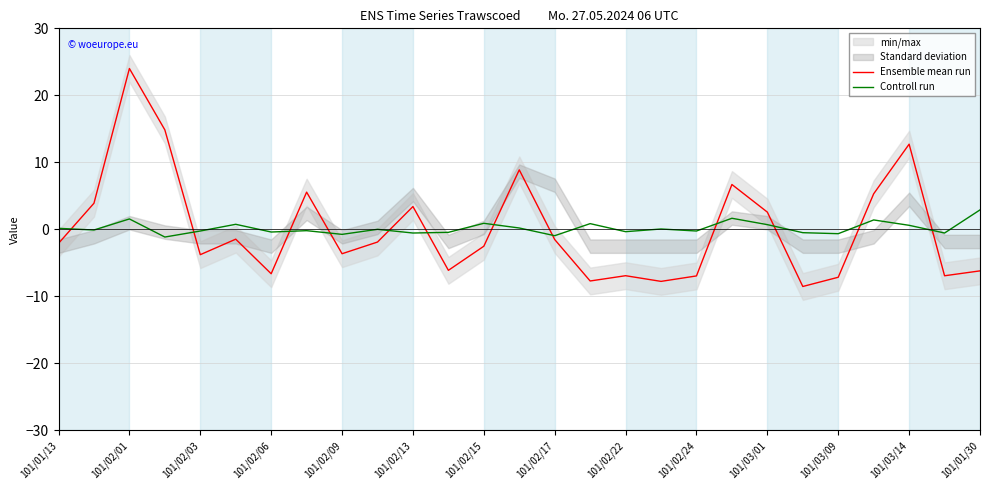

Which category has the highest value in the Ensemble mean run series?

101/02/01